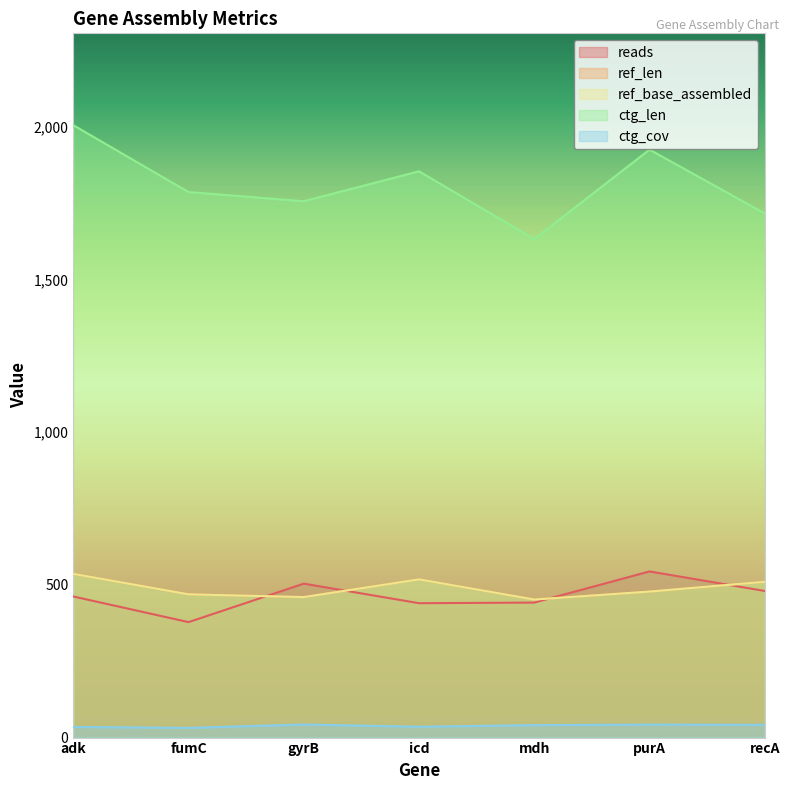

What is the label of the 7th point from the left?

recA